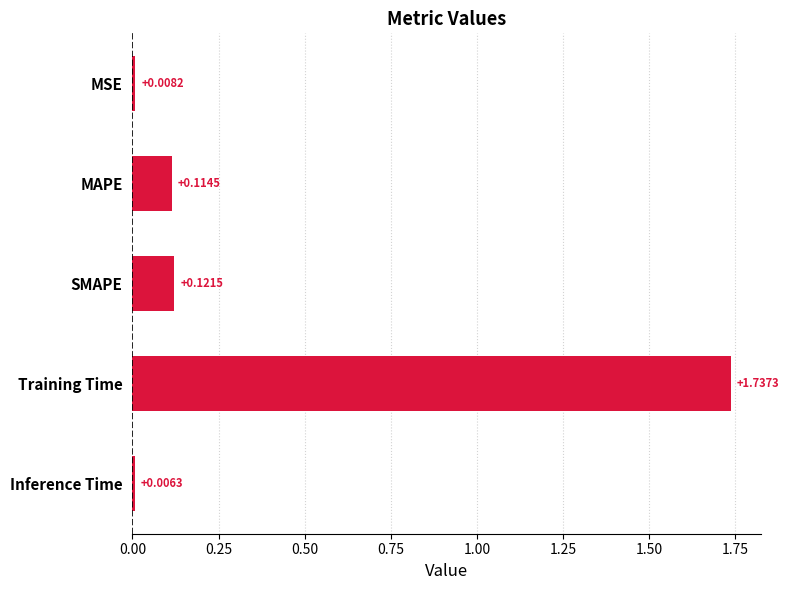

What is the sum of all values?

2.0